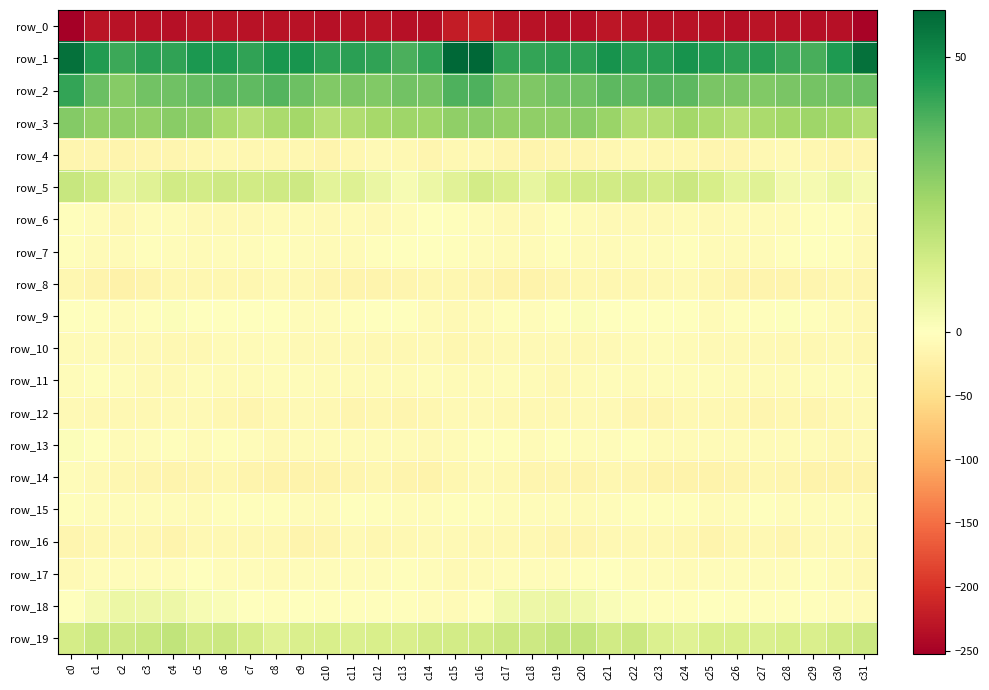

What is the difference between the highest and lowest values at c19?

277.0